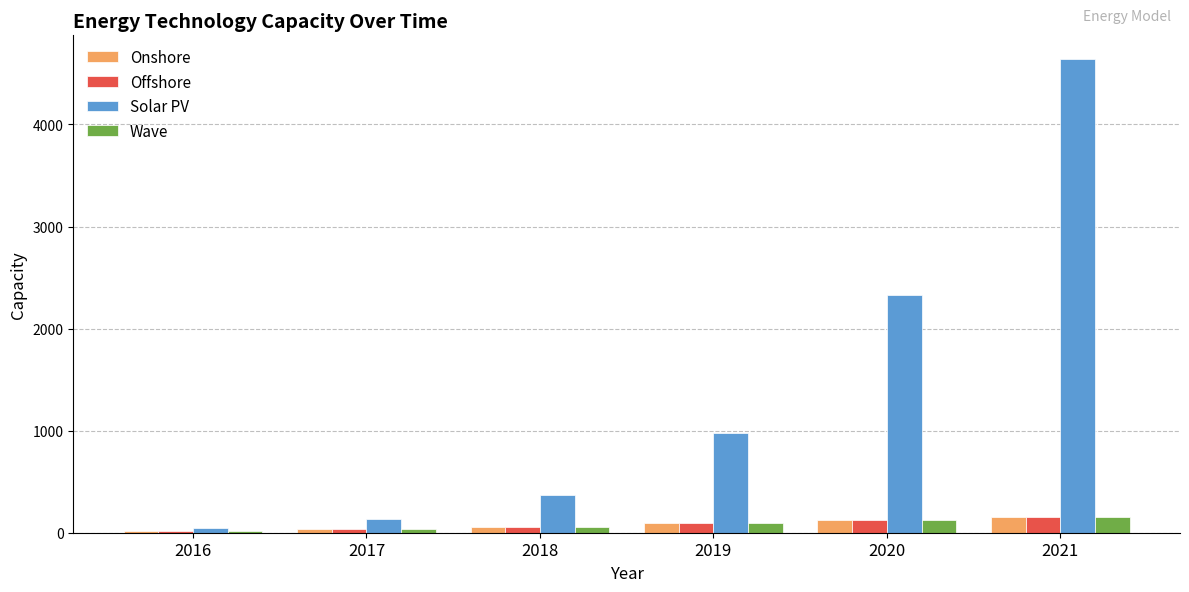

Which category has the highest value in the Solar PV series?

2021